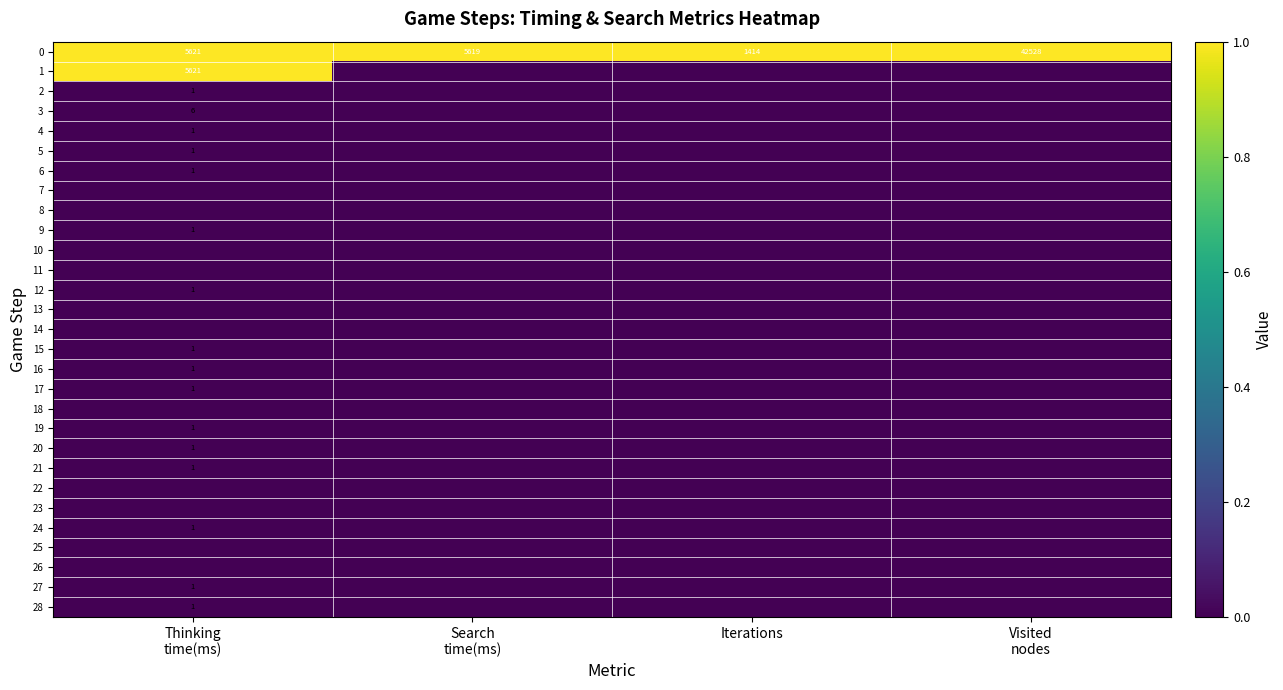

What is the sum of all 0 values?

55182